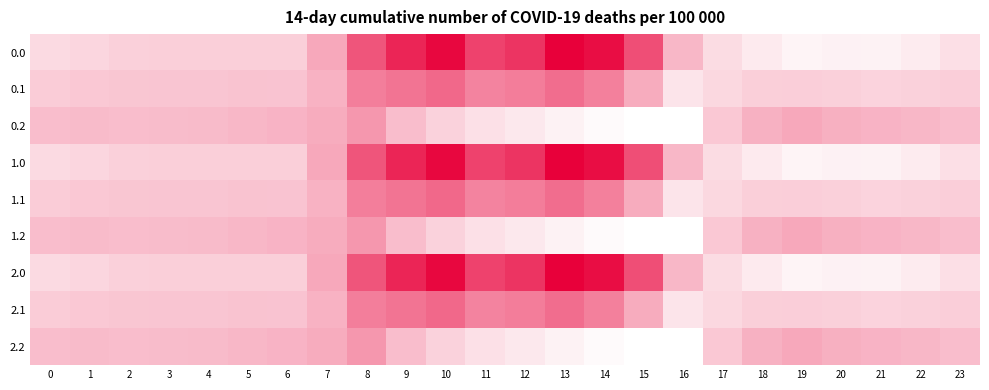

What is the difference between the highest and lowest values at 8?

430.5